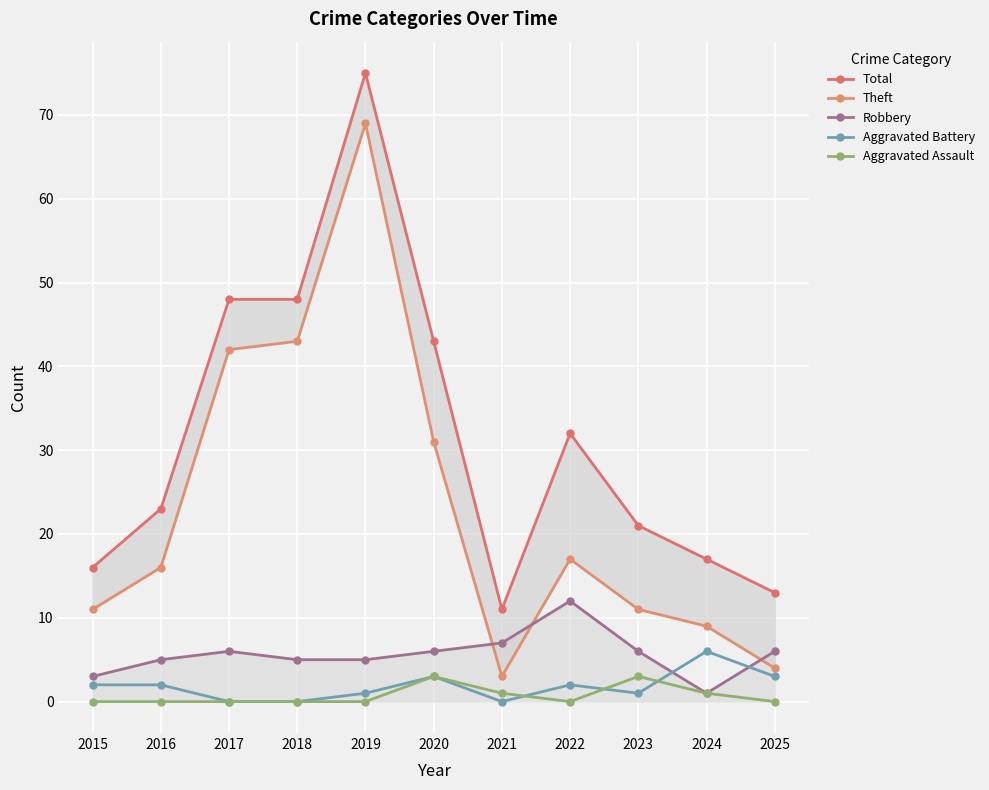

What is the maximum value for Total?

75